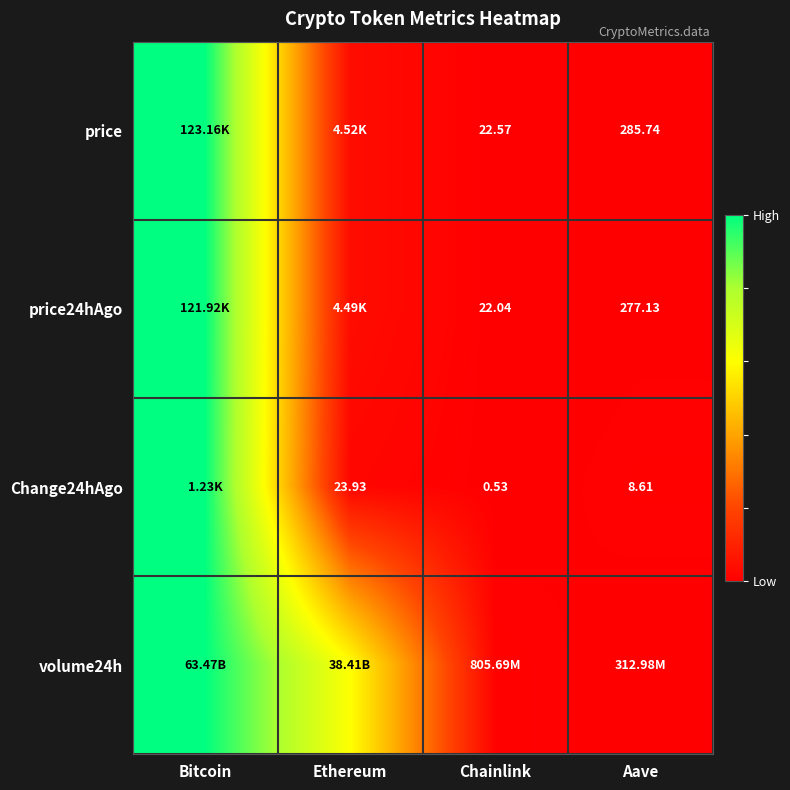

The price24hAgo series shows 1.7 at Bitcoin. True or false?

False